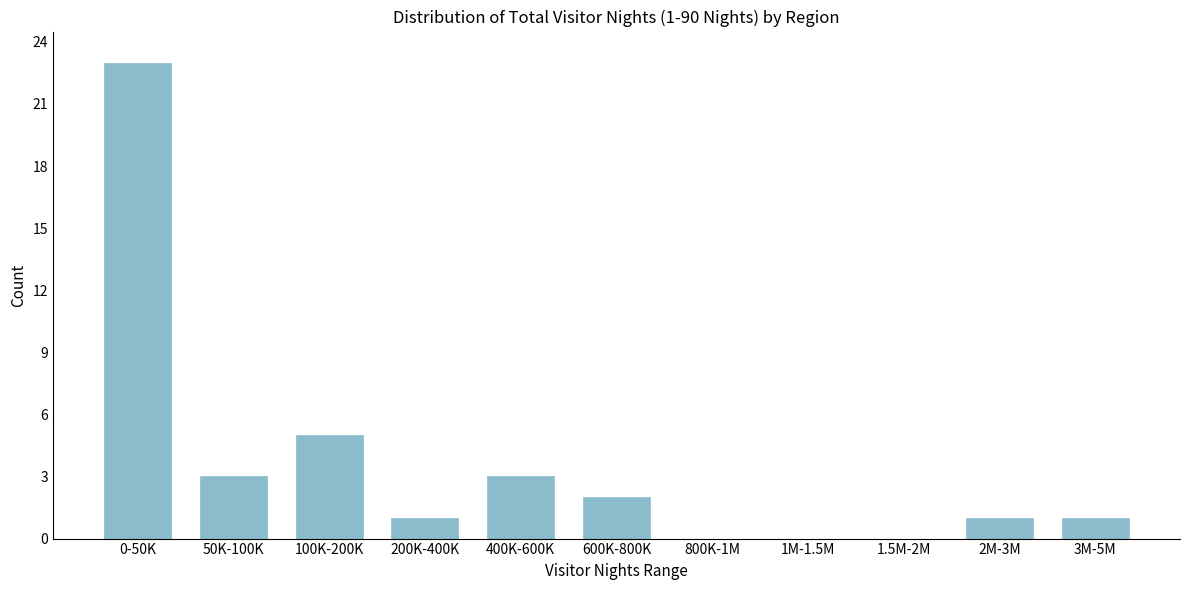

Reading left to right, what are all the values shown in this chart?

0-50K=23	50K-100K=3	100K-200K=5	200K-400K=1	400K-600K=3	600K-800K=2	800K-1M=0	1M-1.5M=0	1.5M-2M=0	2M-3M=1	3M-5M=1